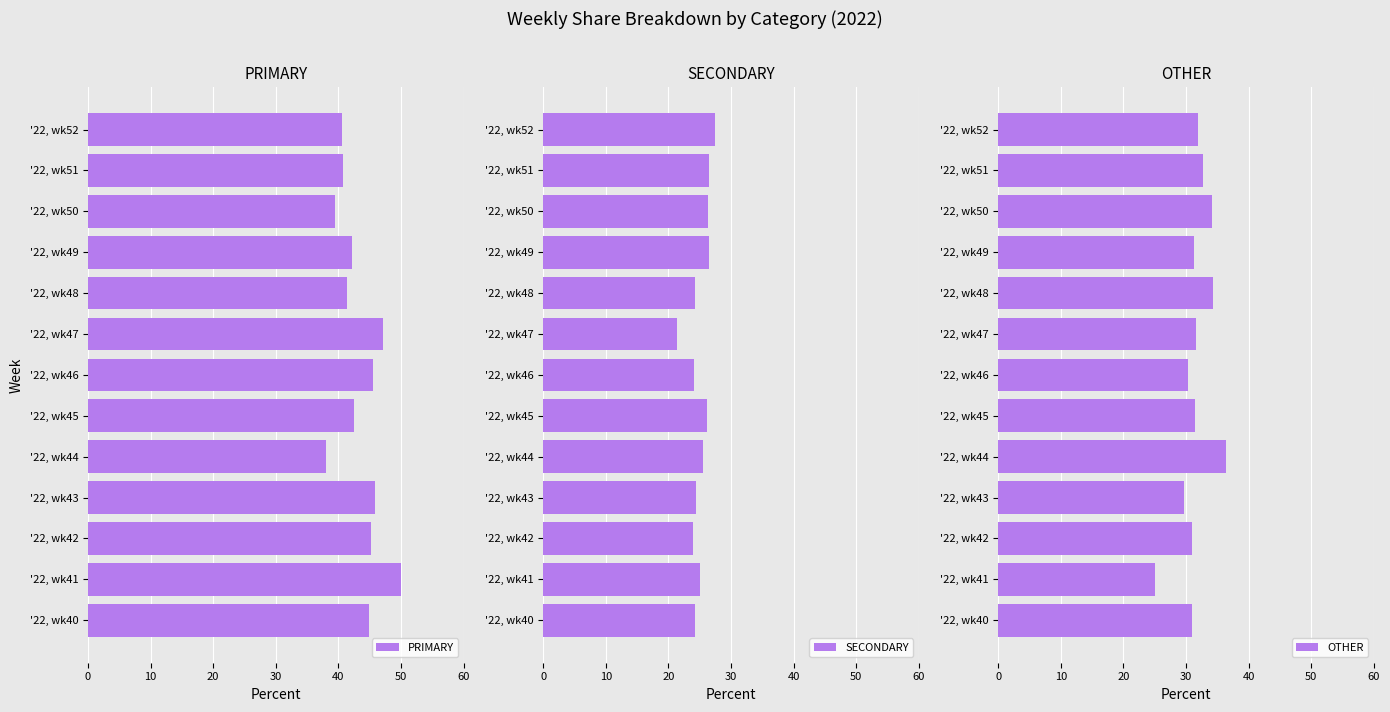

Which category has the highest value in the SECONDARY series?

'22, wk52